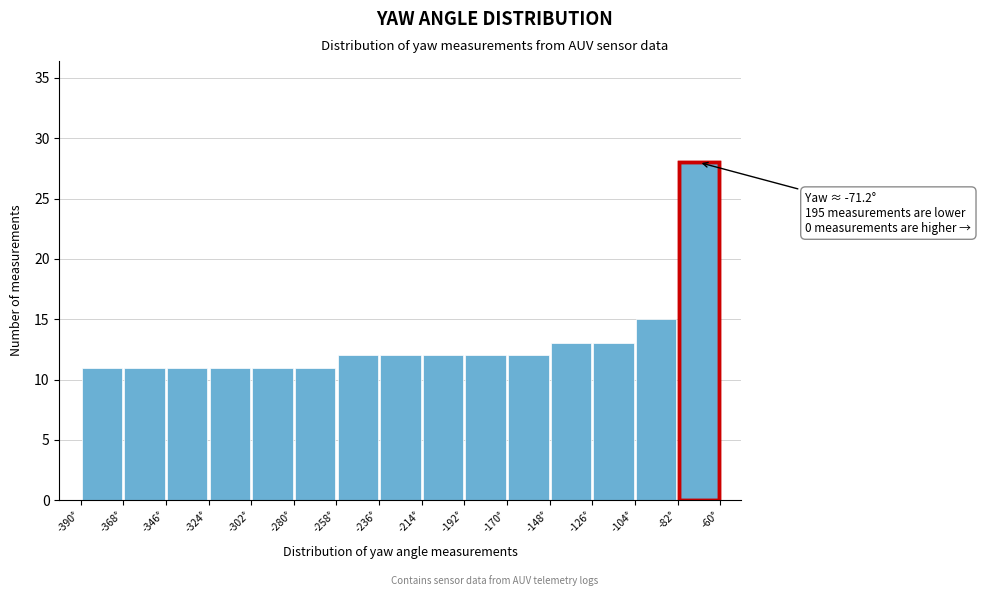

Which range on the x-axis has the tallest bar?

-80 to -60